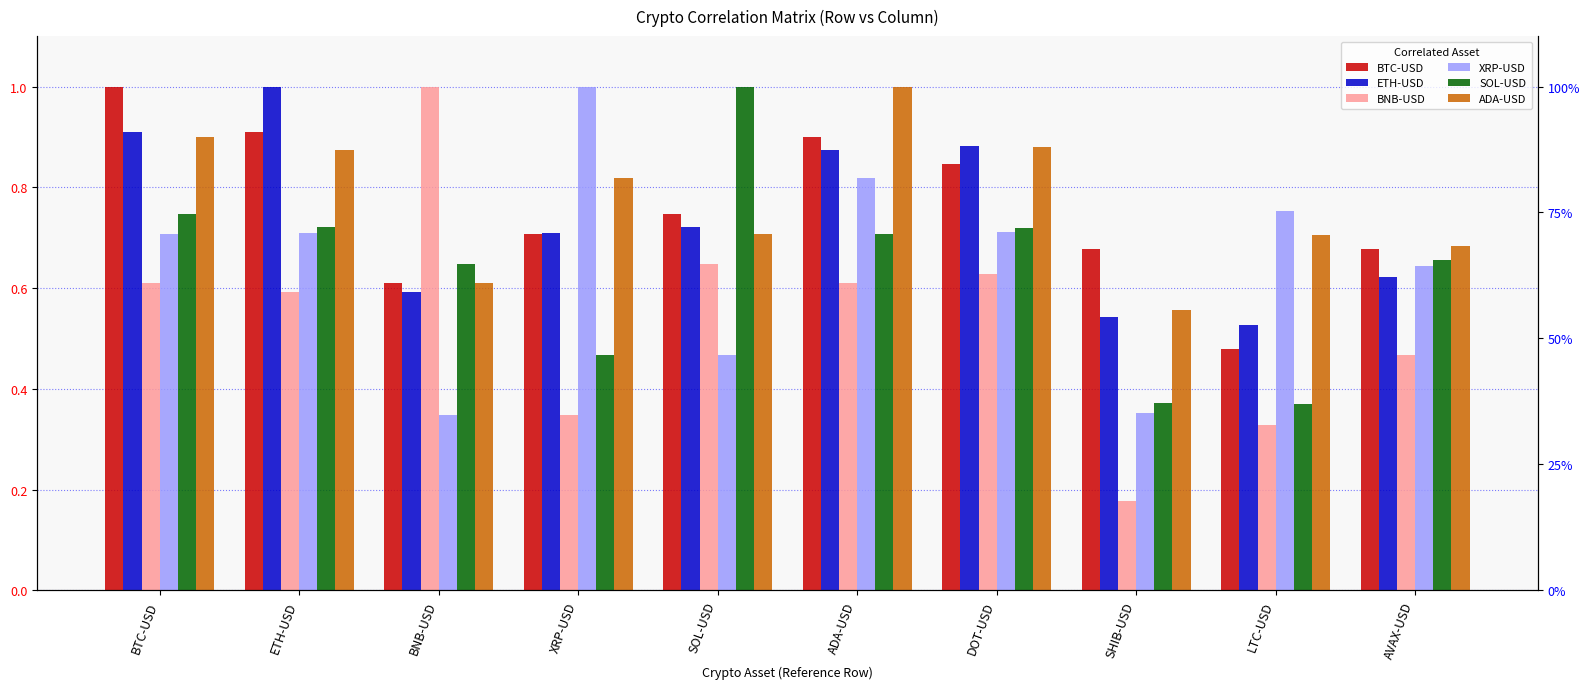

What is the lowest value of the ADA-USD series?

0.6